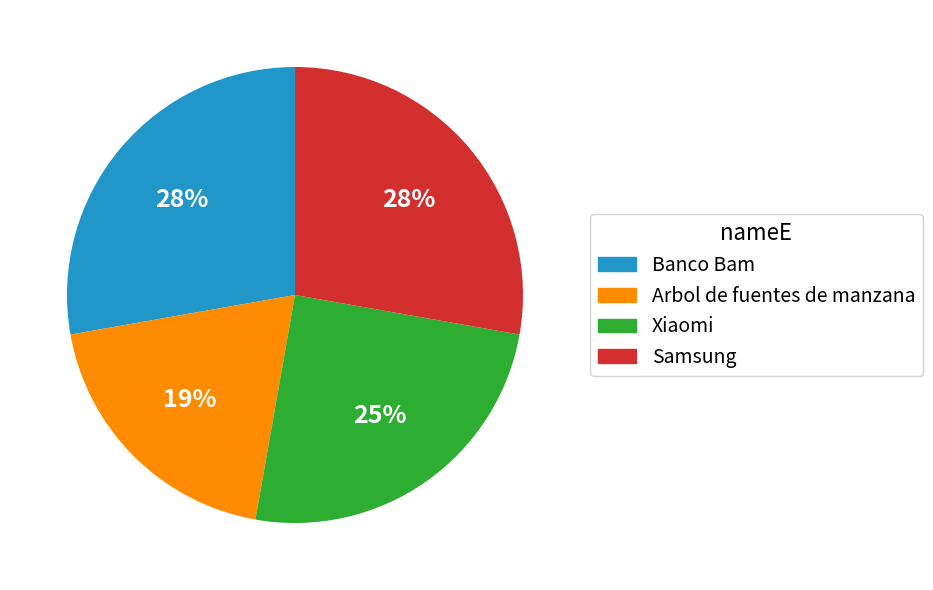

True or false: Xiaomi accounts for 25% of the total.

True